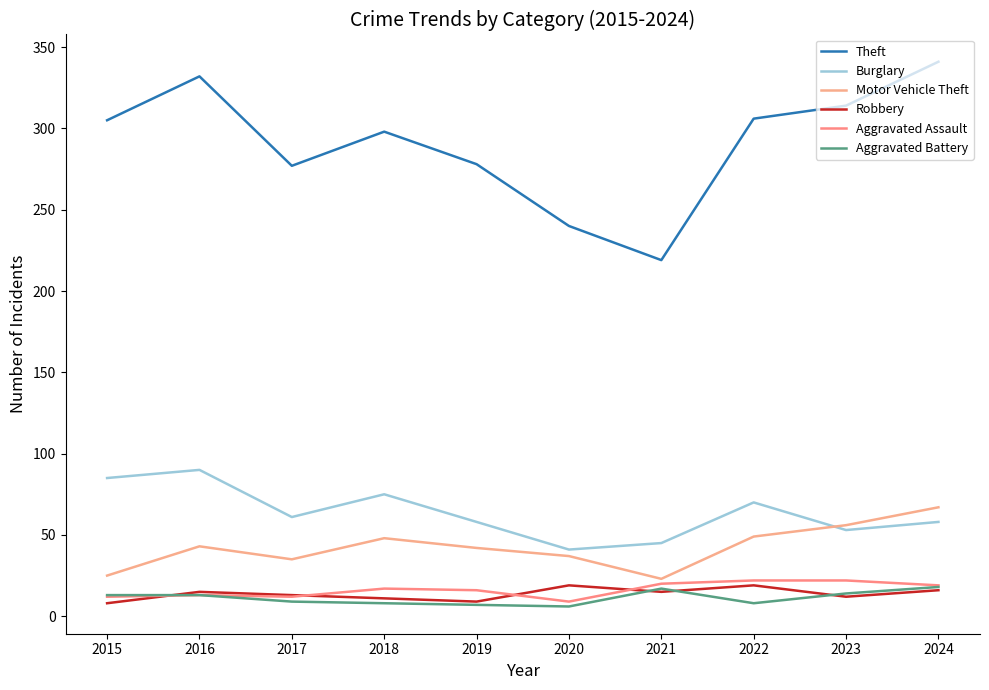

What is the spread (max minus min) of values at 2019?

271